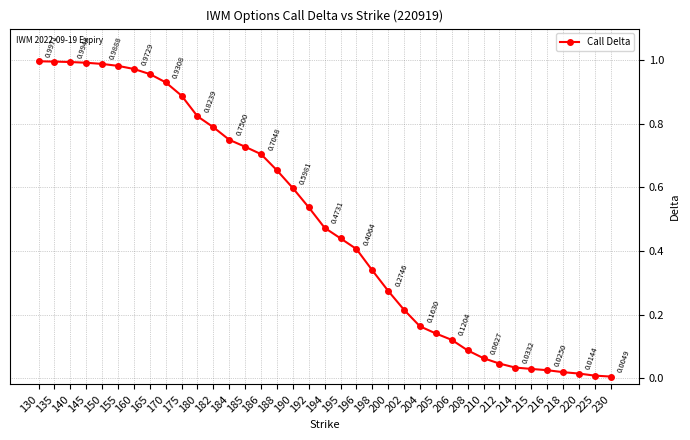

List the labels in order of value, largest first.

130, 135, 140, 145, 150, 155, 160, 165, 170, 175, 180, 182, 184, 185, 186, 188, 190, 192, 194, 195, 196, 198, 200, 202, 204, 205, 206, 208, 210, 212, 214, 215, 216, 218, 220, 225, 230